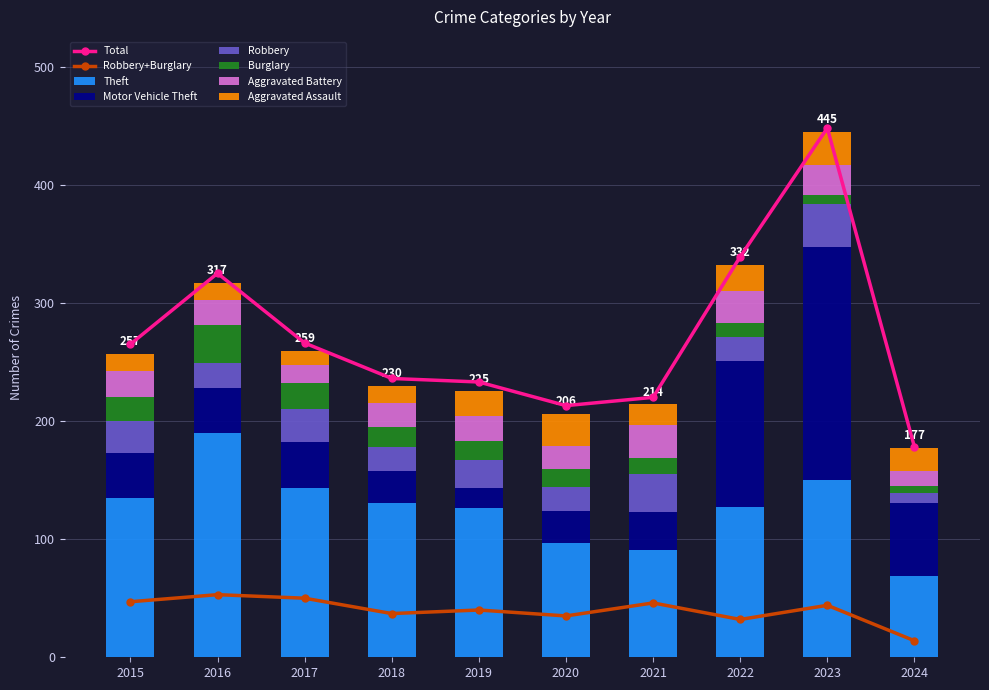

Are the bars horizontal?

No